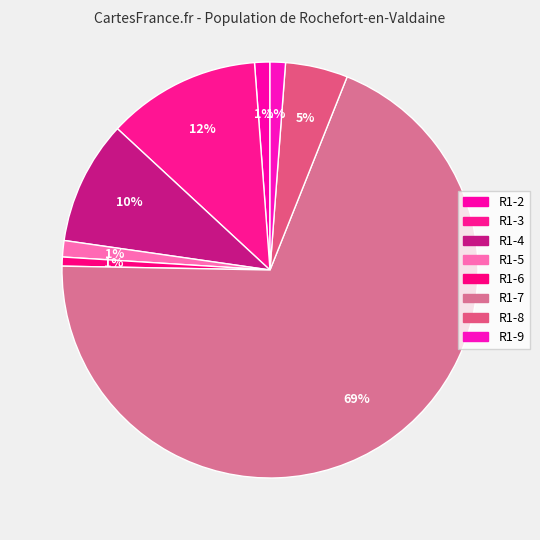

How many slices are in this pie chart?

8